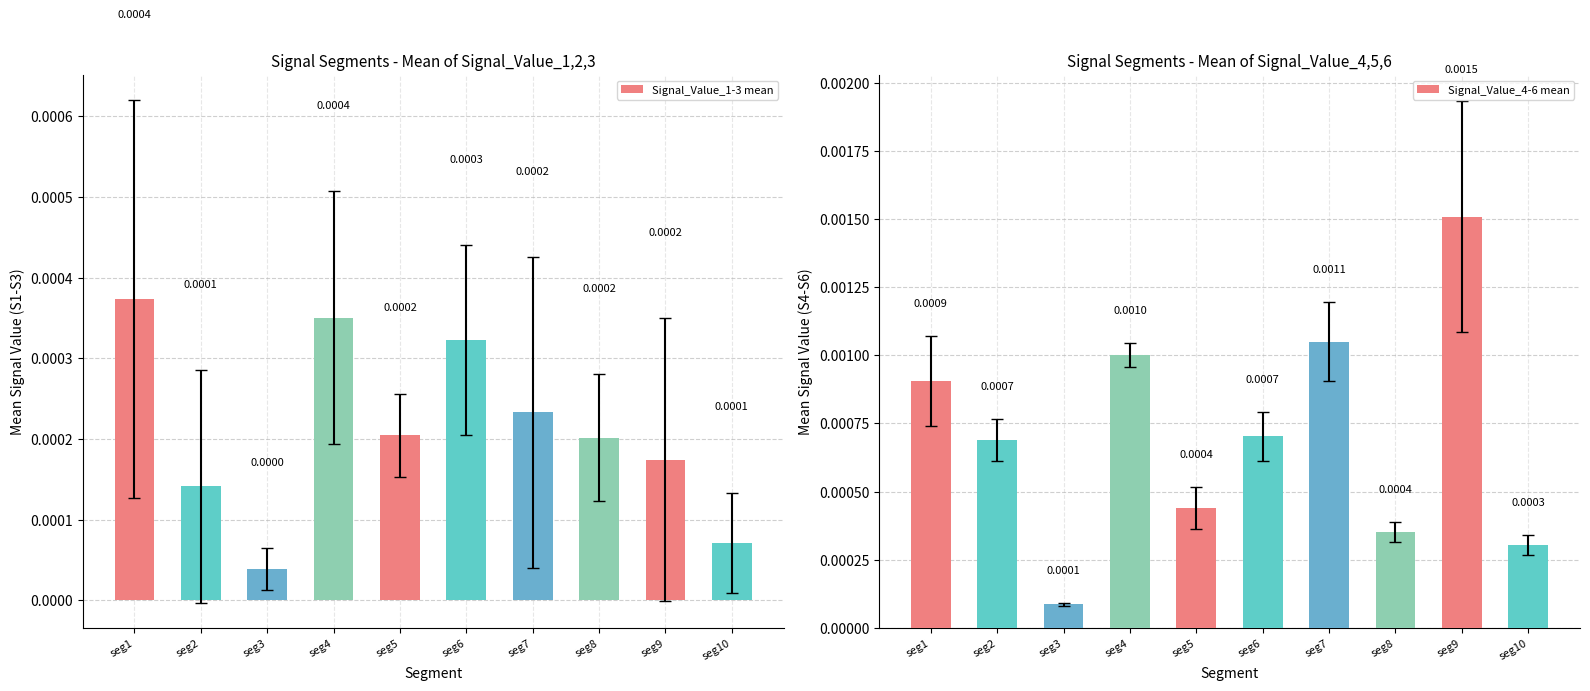

Which label corresponds to the largest value in the chart?

seg9